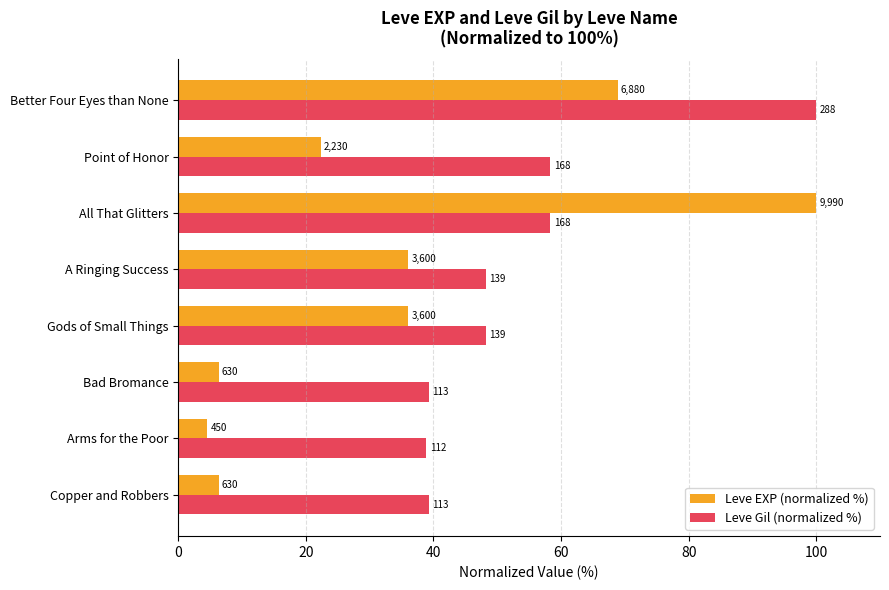

At how many categories does at least one series exceed 48?

5